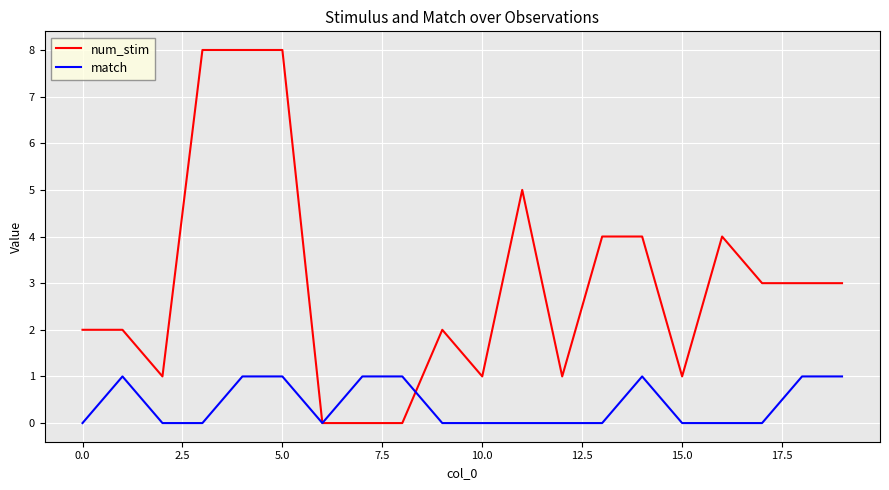

Is this an area chart (filled region under the line)?

No